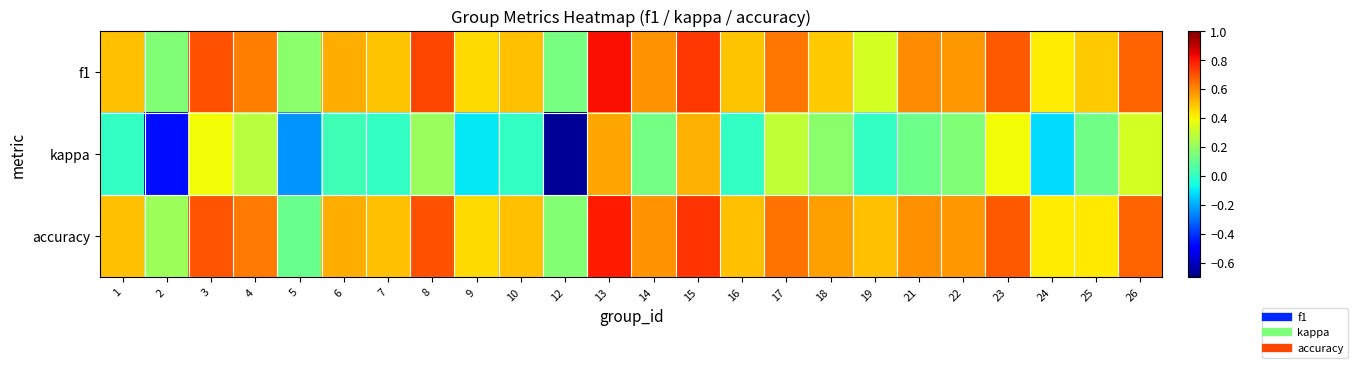

What is the total value across all series at 15?

2.0